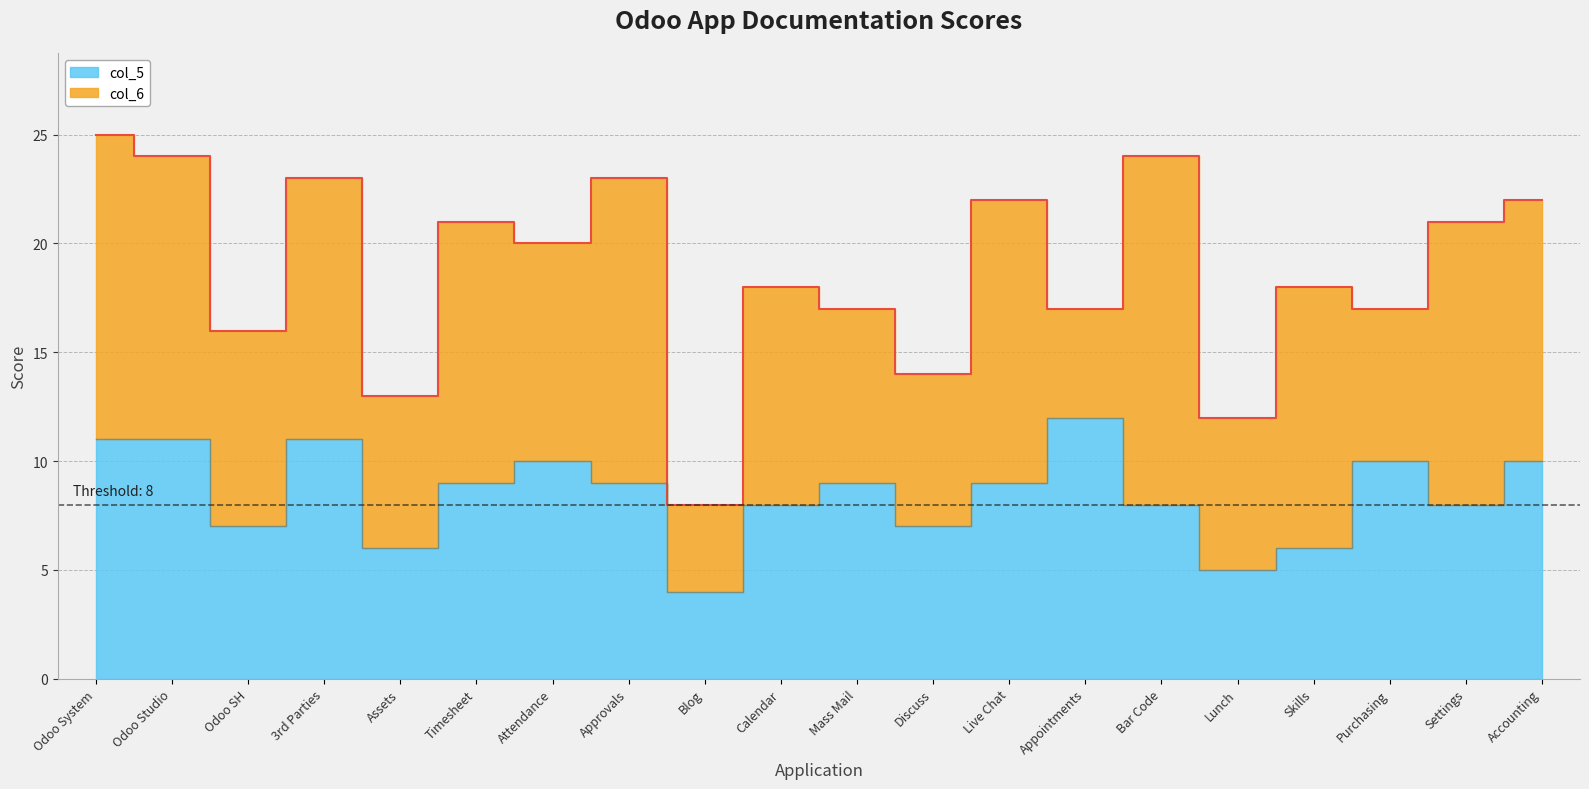

At which label does the data first exceed 9?

Odoo System